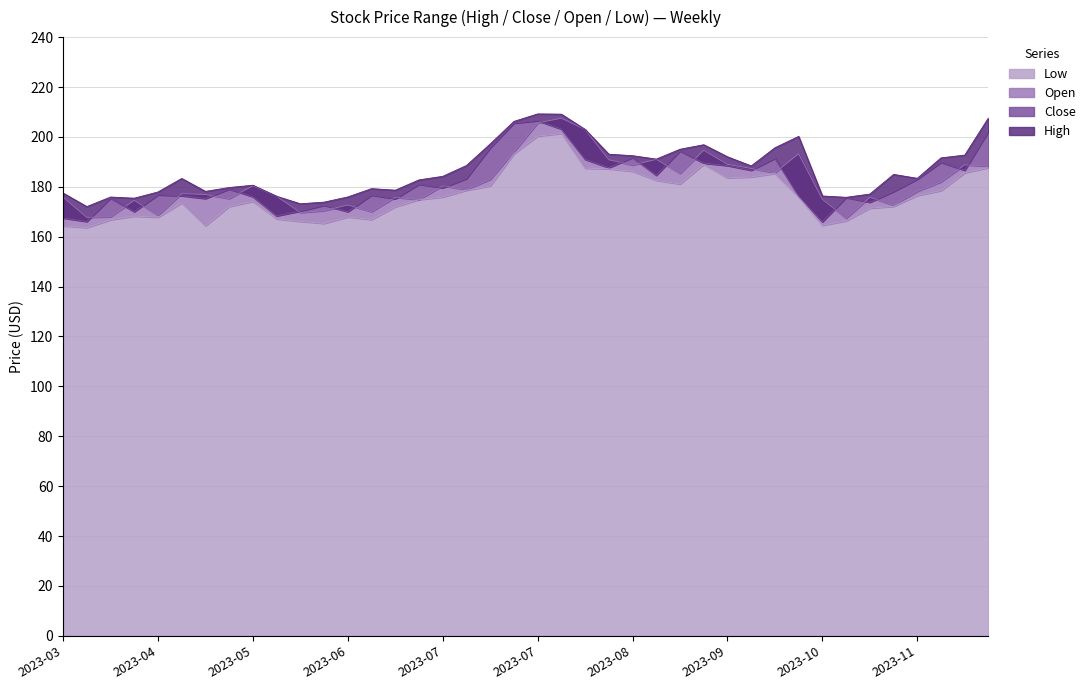

Does the chart have visible grid lines?

Yes